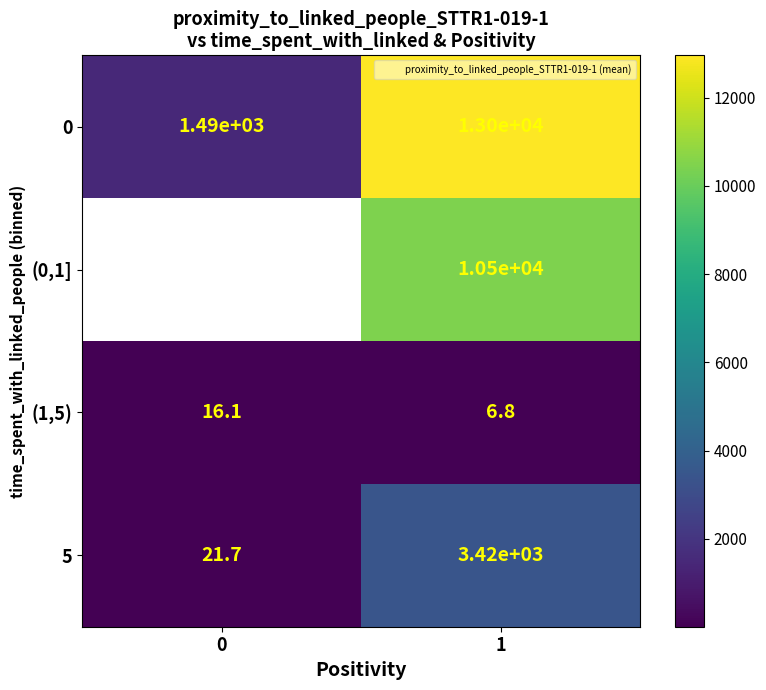

Is it true that 5 equals 1737.4 at 1?

False